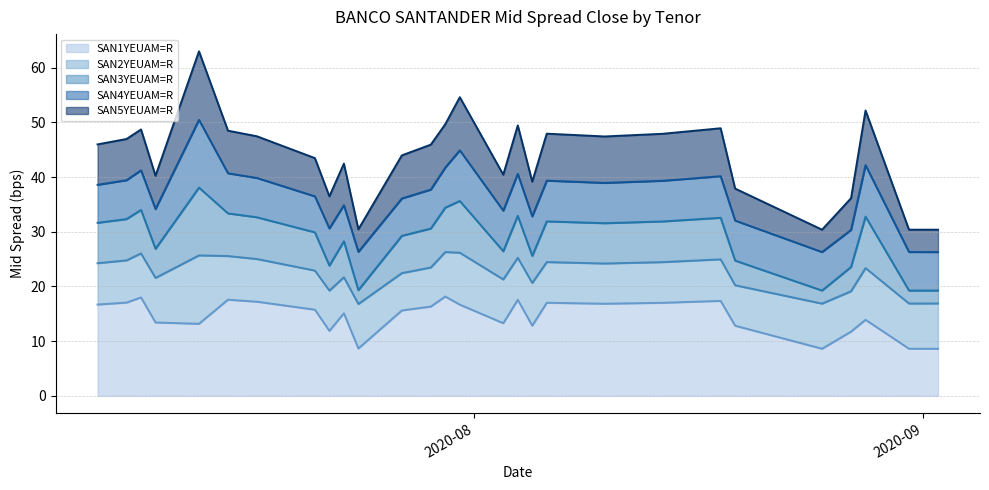

Between 2020-07-29 and 2020-07-06, which is larger?

2020-07-06